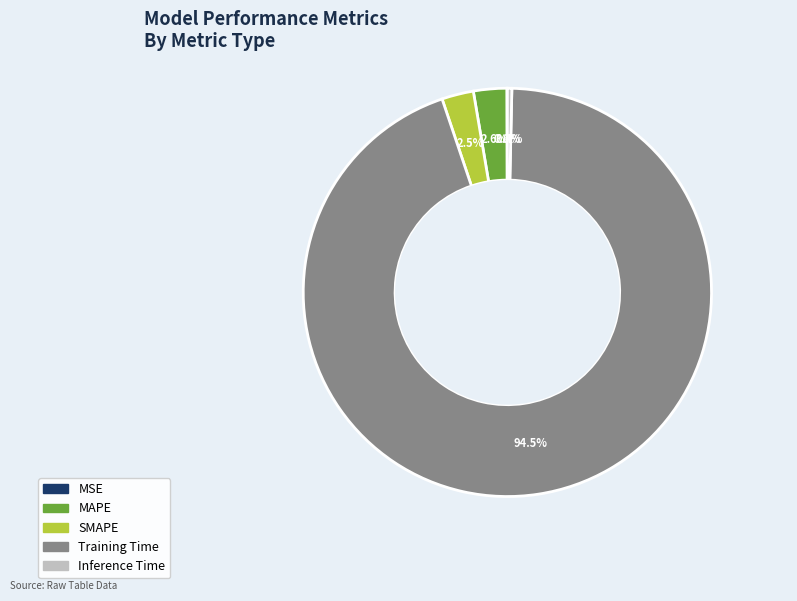

What portion of the pie excludes MAPE?

97.4%